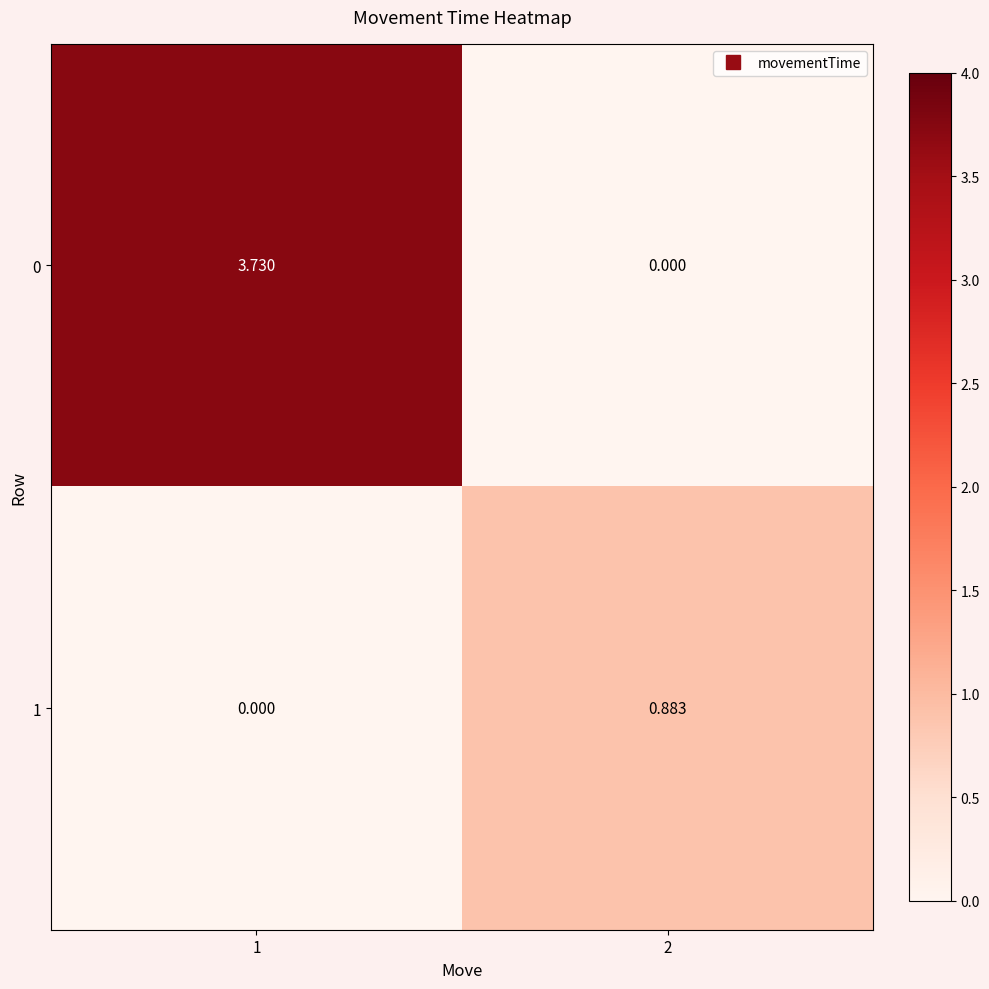

Is the value of 1 at 2 greater than the value of 0 at 1?

No